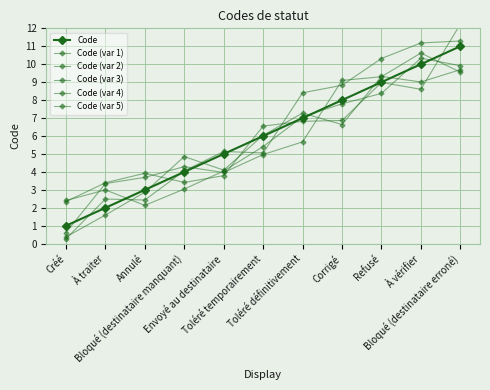

In Code (var 4), how many points are lower than both neighbors (excluding endpoints)?

2